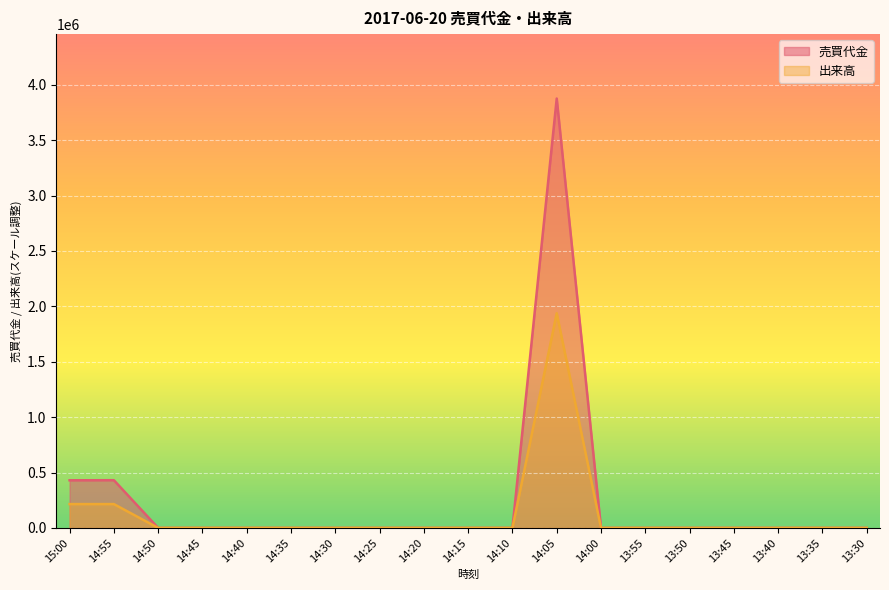

Where is the first local maximum for 売買代金?

14:55